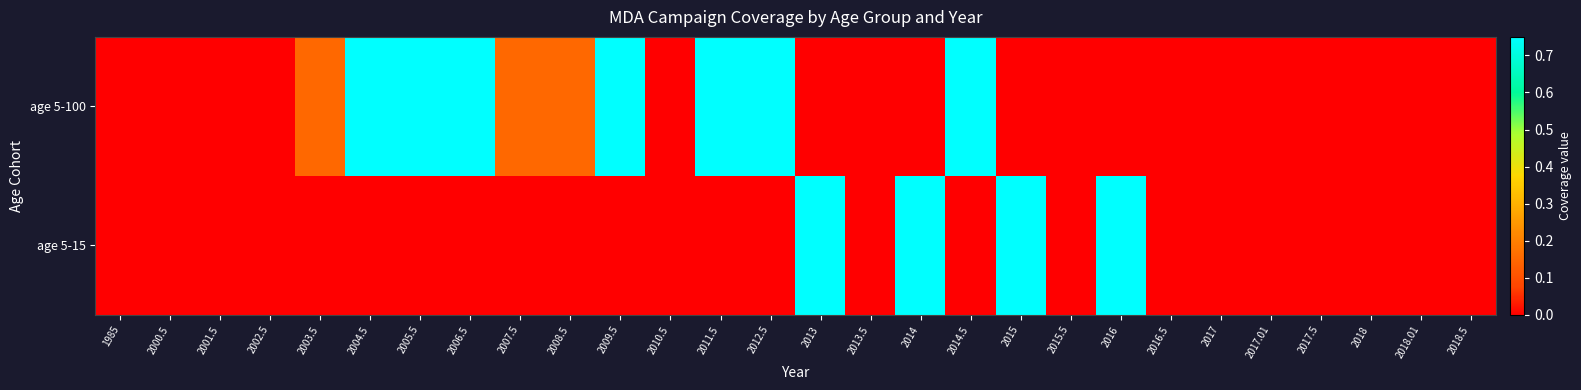

What is the maximum value shown in the chart?

0.8